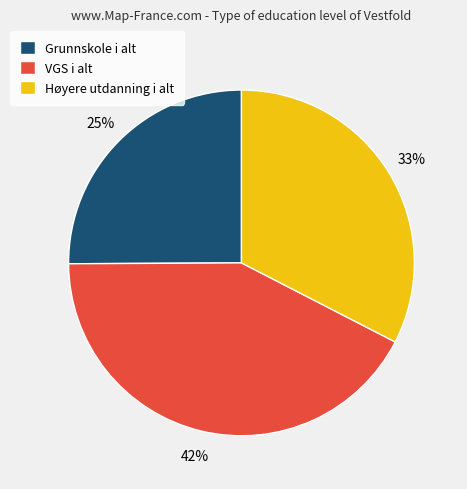

To the nearest percent, what is the average slice percentage?

33%